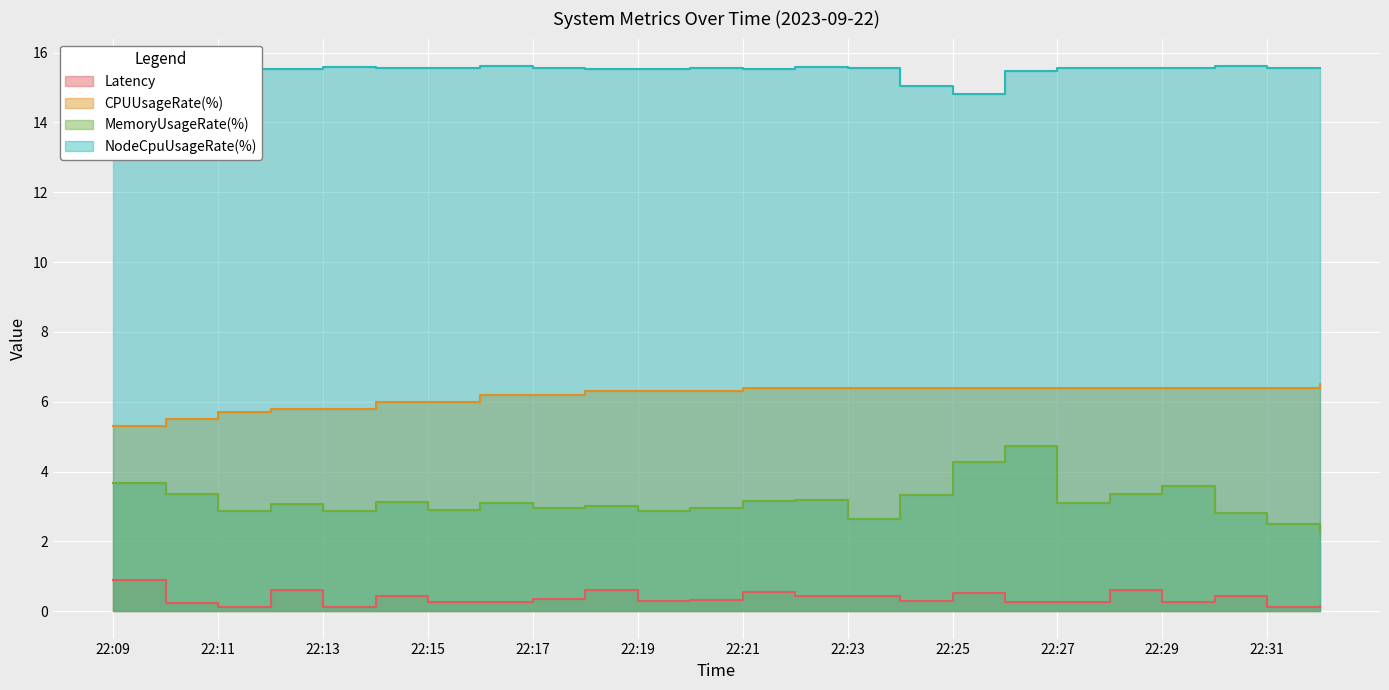

List the series in order of their peak value, lowest first.

Latency, MemoryUsageRate(%), CPUUsageRate(%), NodeCpuUsageRate(%)